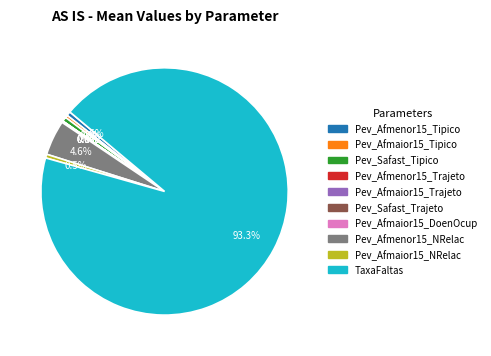

Which category accounts for the majority?

TaxaFaltas